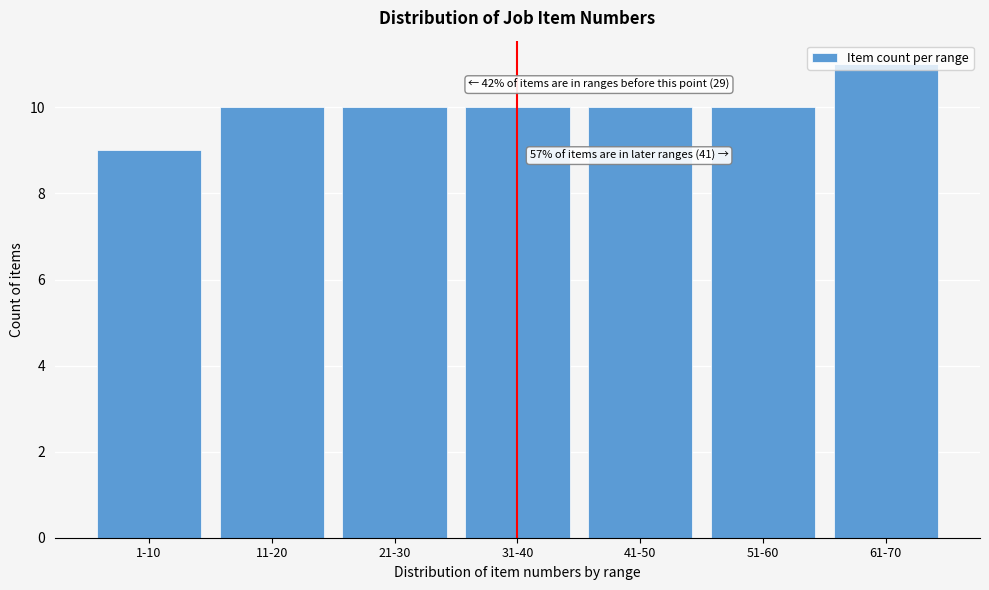

What is the sum of the values at 21-30 and 61-70?

21